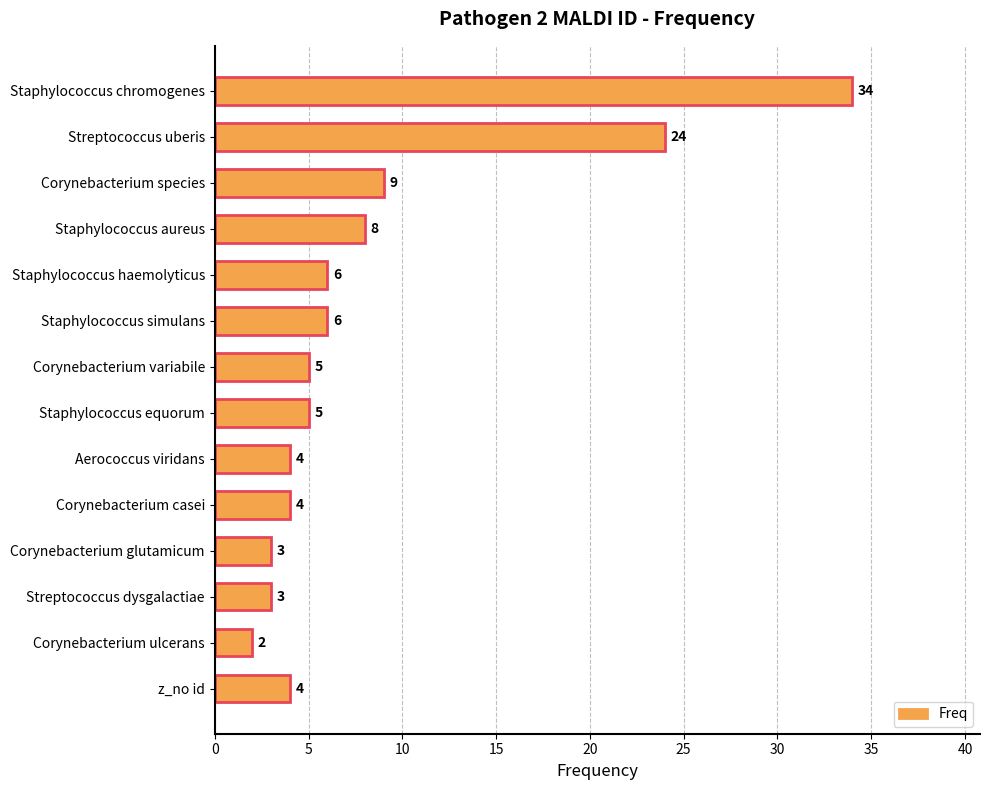

Which category has the highest value across all series?

Staphylococcus chromogenes